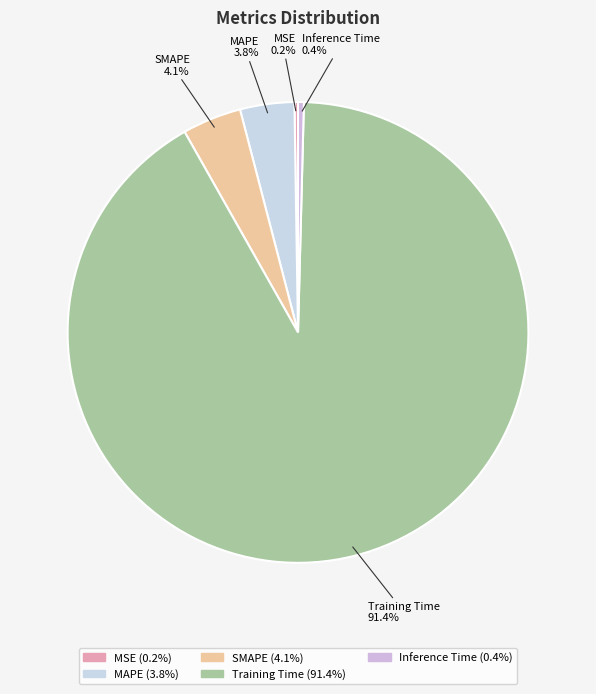

What is the largest slice in the pie chart?

Training Time